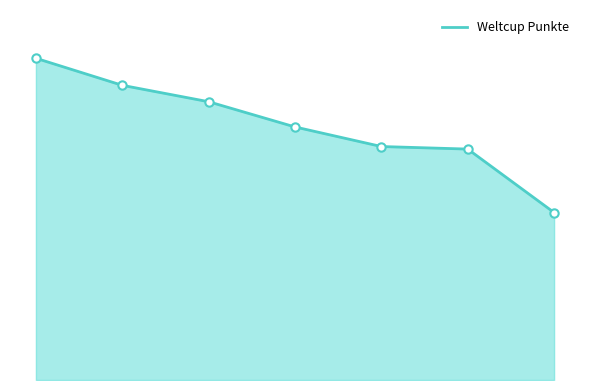

What is the label of the 1st point from the right?

5